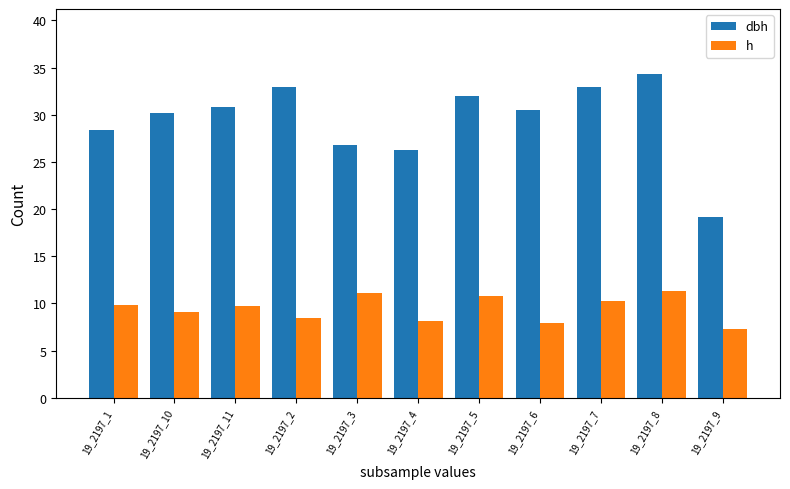

The value of h at 19_2197_7 is 10.2. True or false?

True